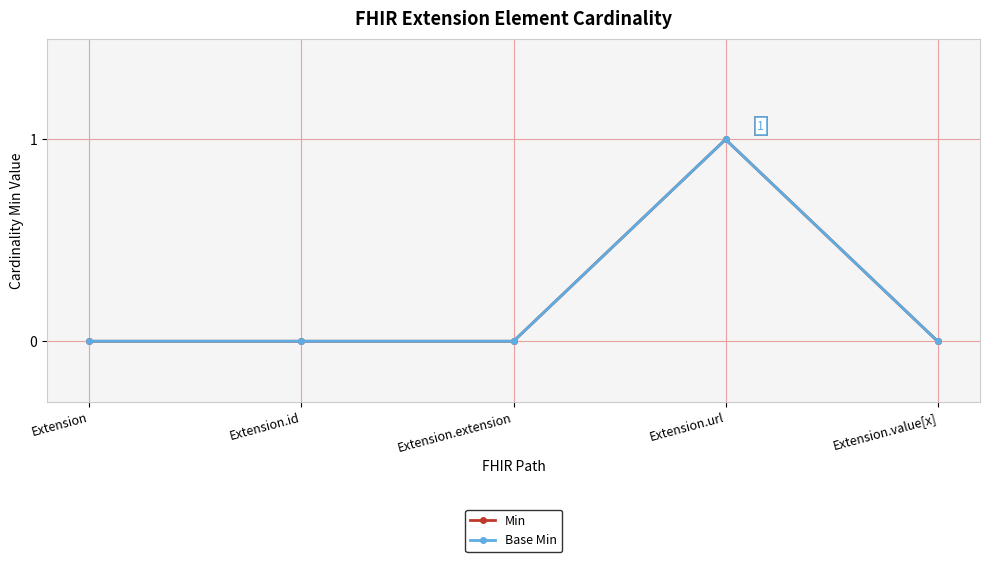

Which series has the widest spread of values?

Min